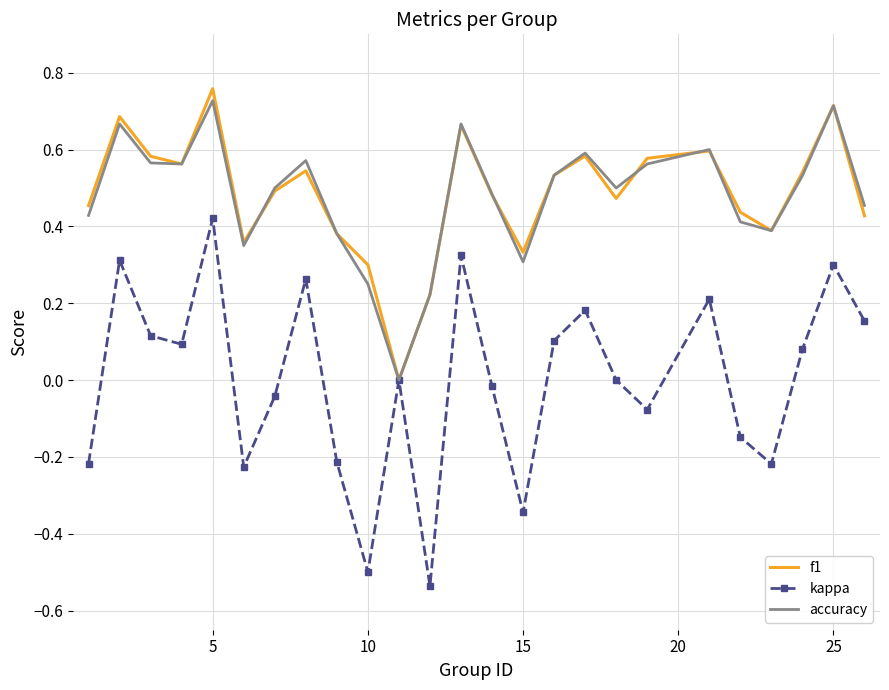

At which category is the sum across all series the highest?

5